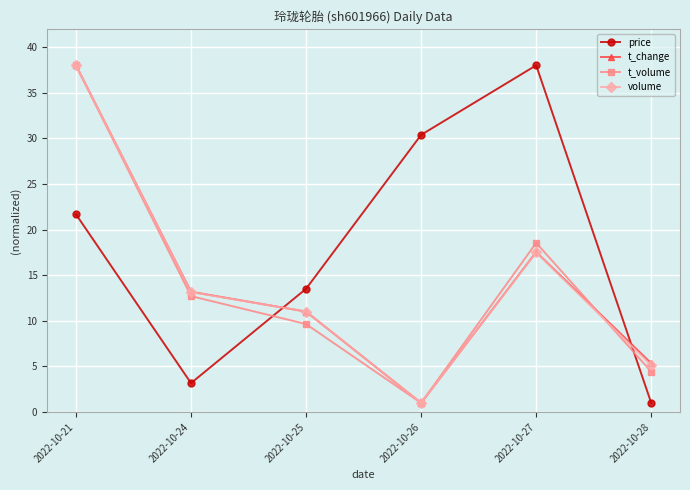

Is it true that volume equals 9.1 at 2022-10-28?

False